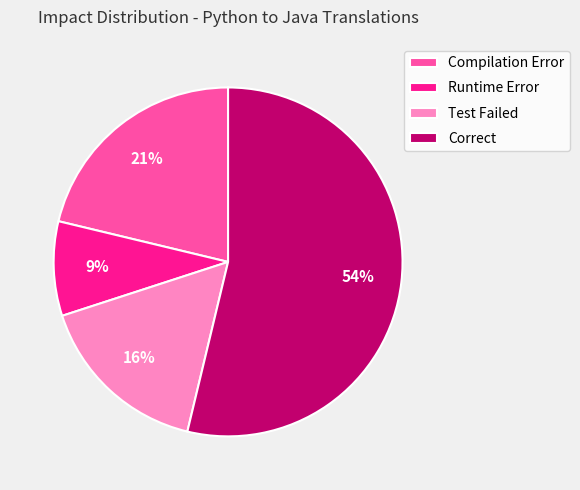

To the nearest percent, what is the average slice percentage?

25%